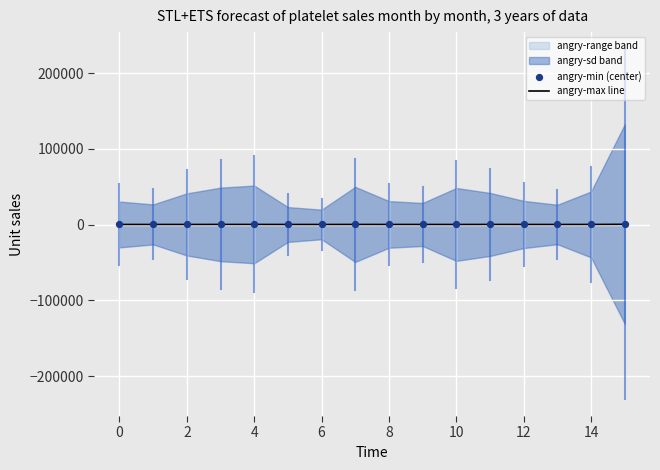

At which category is the sum across all series the highest?

15